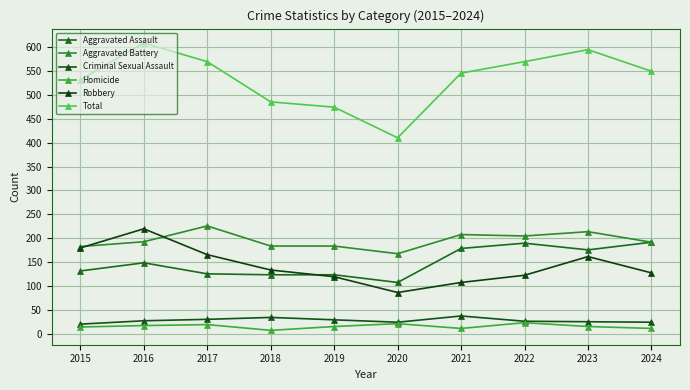

Is this an area chart (filled region under the line)?

No